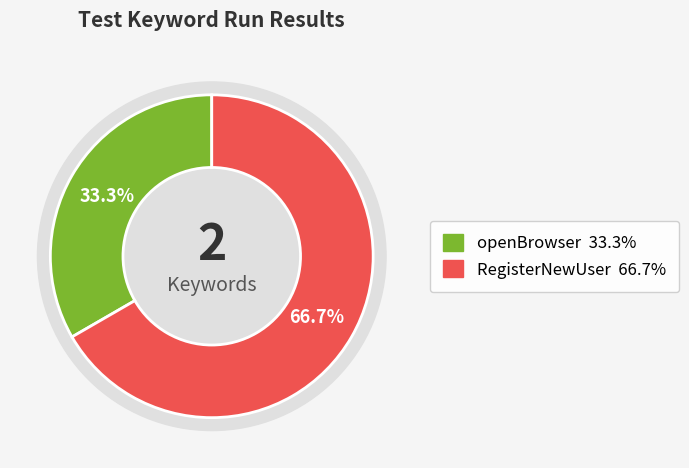

What percentage is NOT represented by RegisterNewUser?

33.3%